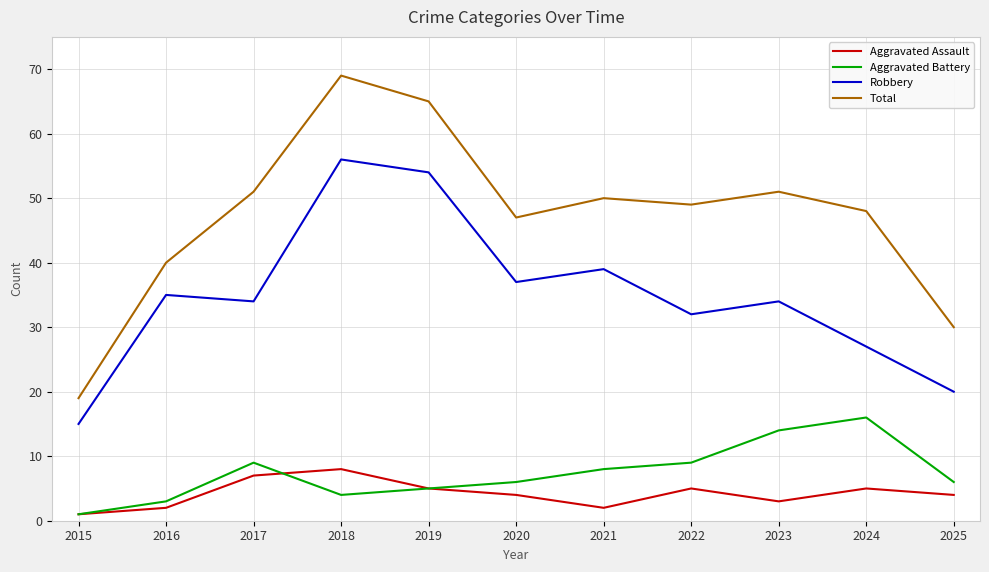

Which series has the largest range (max minus min)?

Total